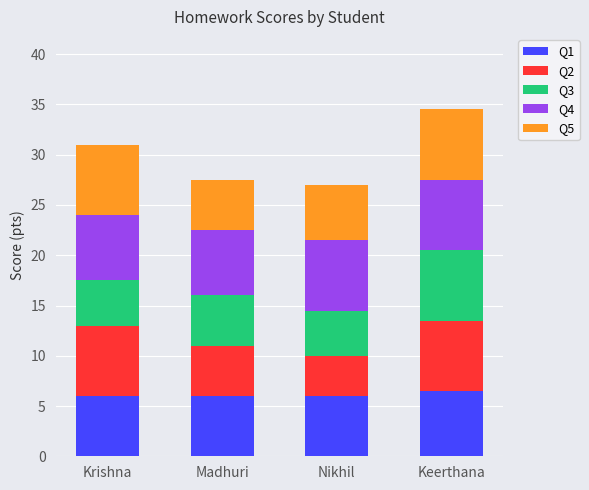

What is the total value across all series at Keerthana?

34.5